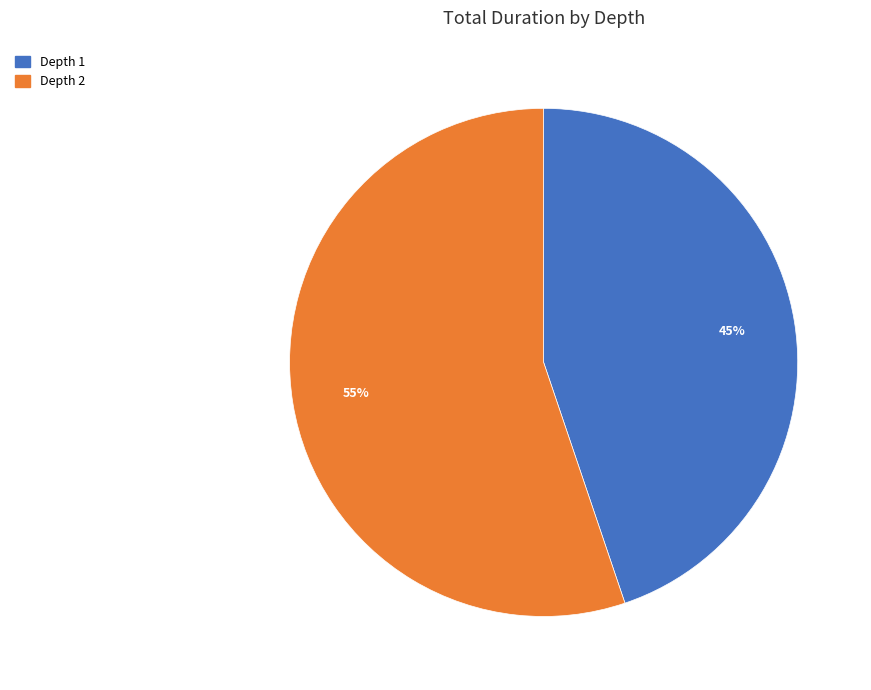

Is there a majority slice in this chart?

Yes